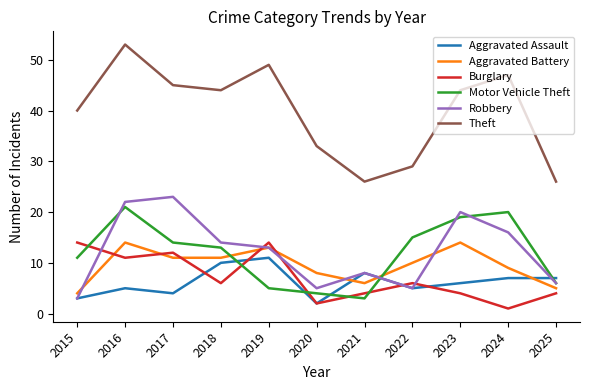

At which category is the sum across all series the highest?

2016